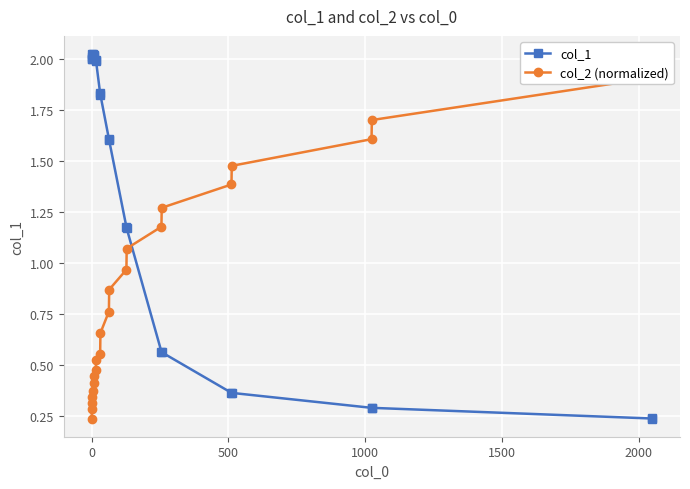

How many lines are shown in the chart?

2